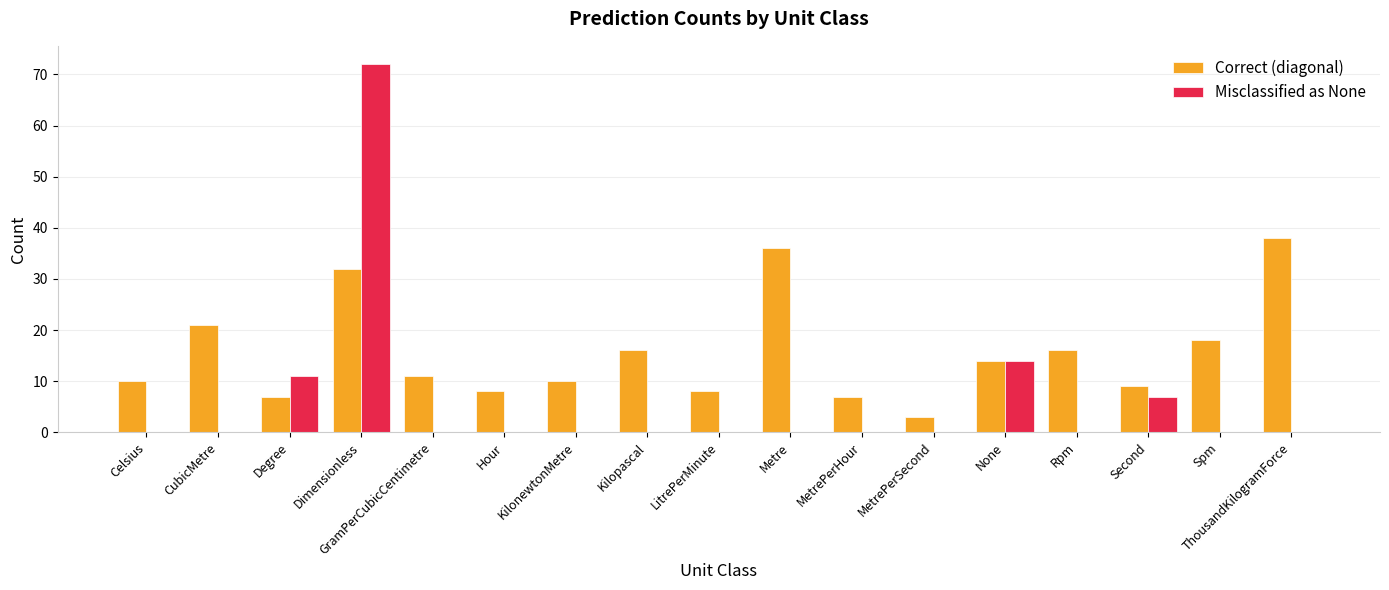

The value of Correct (diagonal) at MetrePerHour is 7. True or false?

True